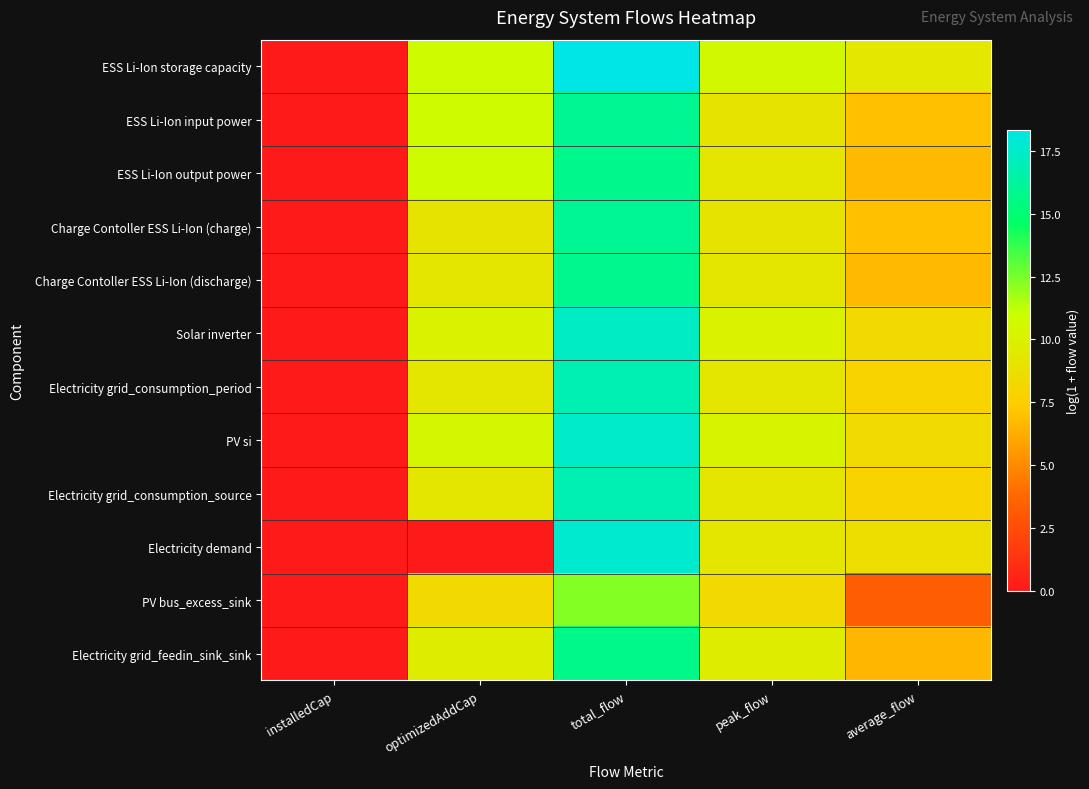

Rank the series at peak_flow from highest to lowest value.

ESS Li-Ion storage capacity, PV si, Solar inverter, Electricity grid_feedin_sink_sink, ESS Li-Ion output power, Charge Contoller ESS Li-Ion (discharge), Electricity grid_consumption_period, Electricity grid_consumption_source, Electricity demand, ESS Li-Ion input power, Charge Contoller ESS Li-Ion (charge), PV bus_excess_sink